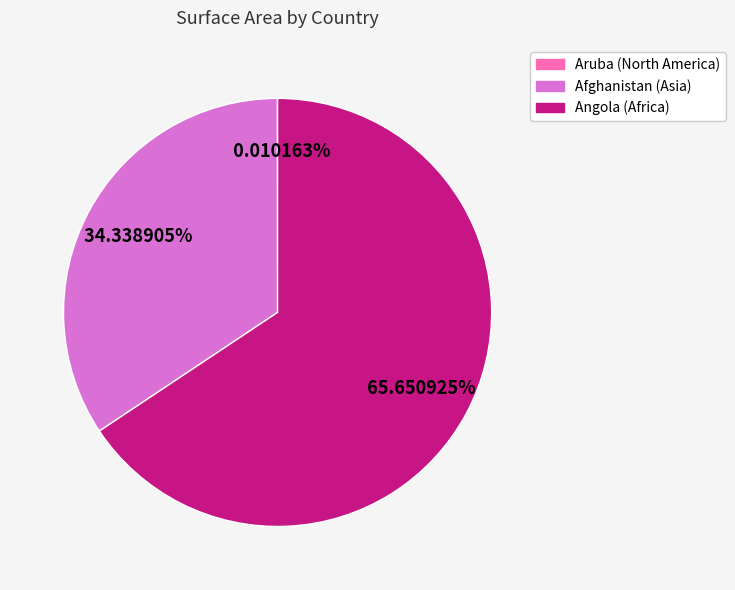

Between Angola (Africa) and Afghanistan (Asia), which is larger?

Angola (Africa)